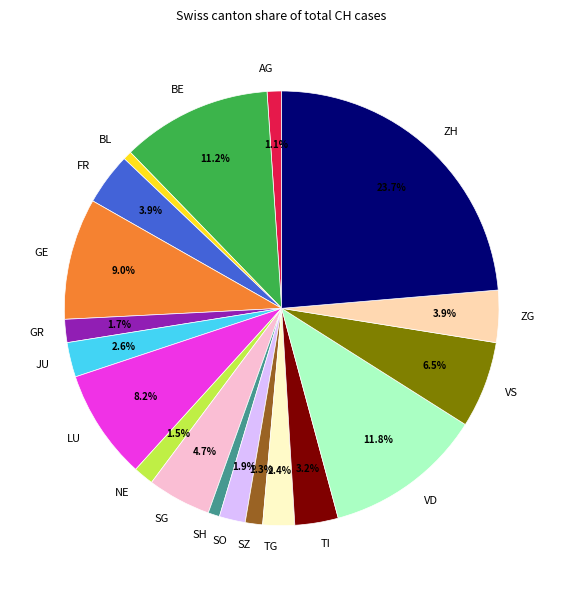

Does BE represent more than half of the total?

No